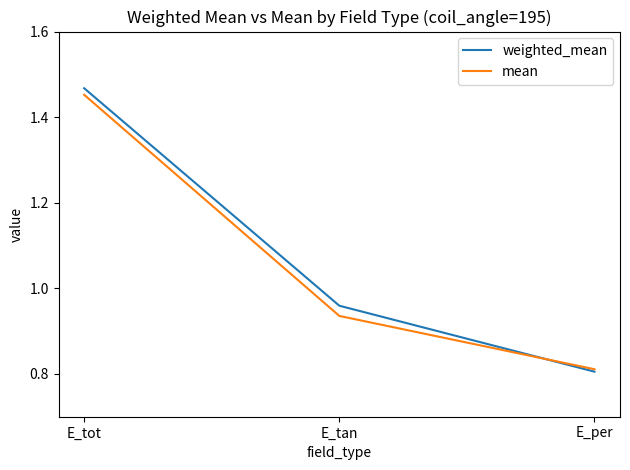

What position from the right is E_tot?

3